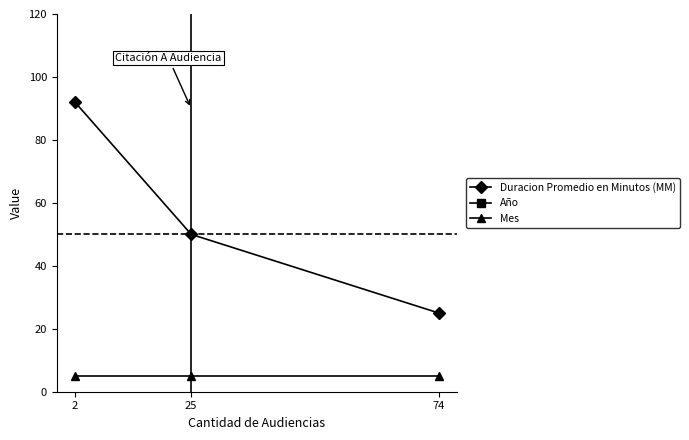

Which category has the highest value across all series?

2